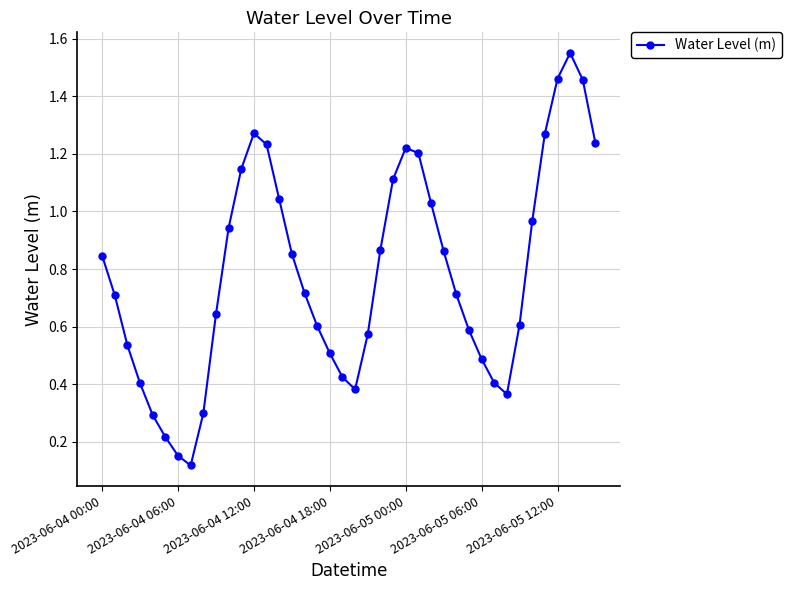

What is the difference between the maximum and minimum values?

1.4